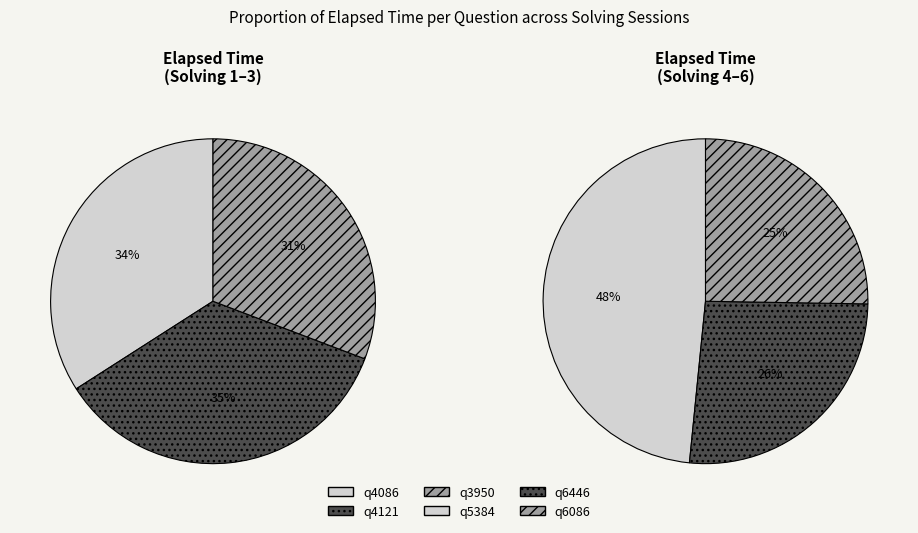

What is the change in value from q4086 to q5384?

+15000